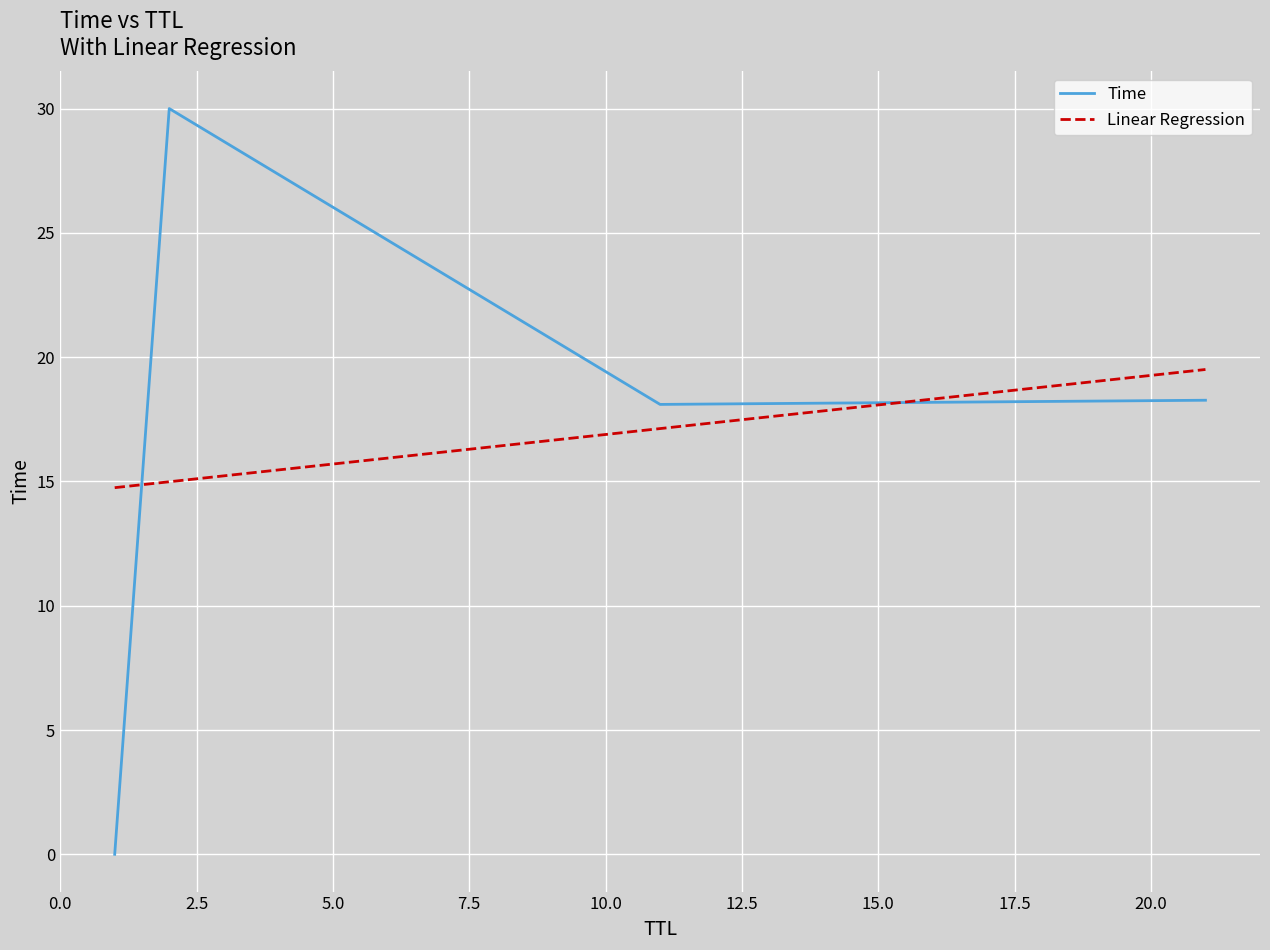

List the series in order of their peak value, lowest first.

Linear Regression, Time